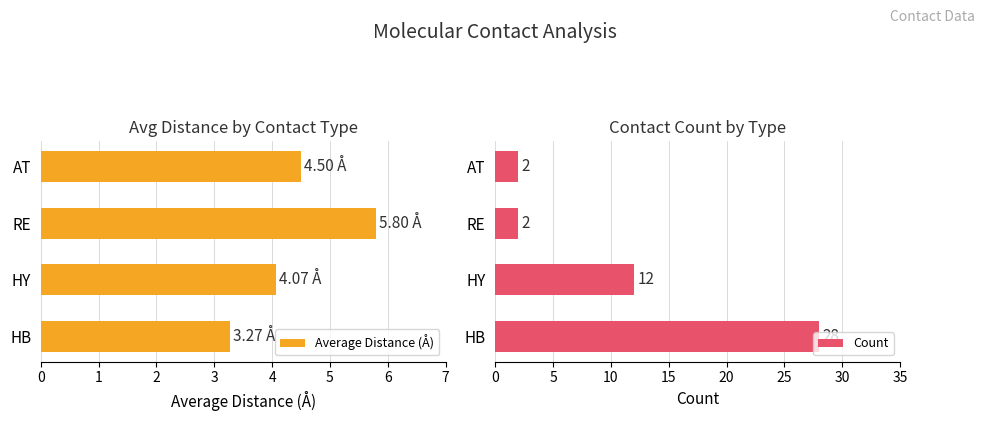

The value of Average Distance (Å) at HB is 3.3. True or false?

True